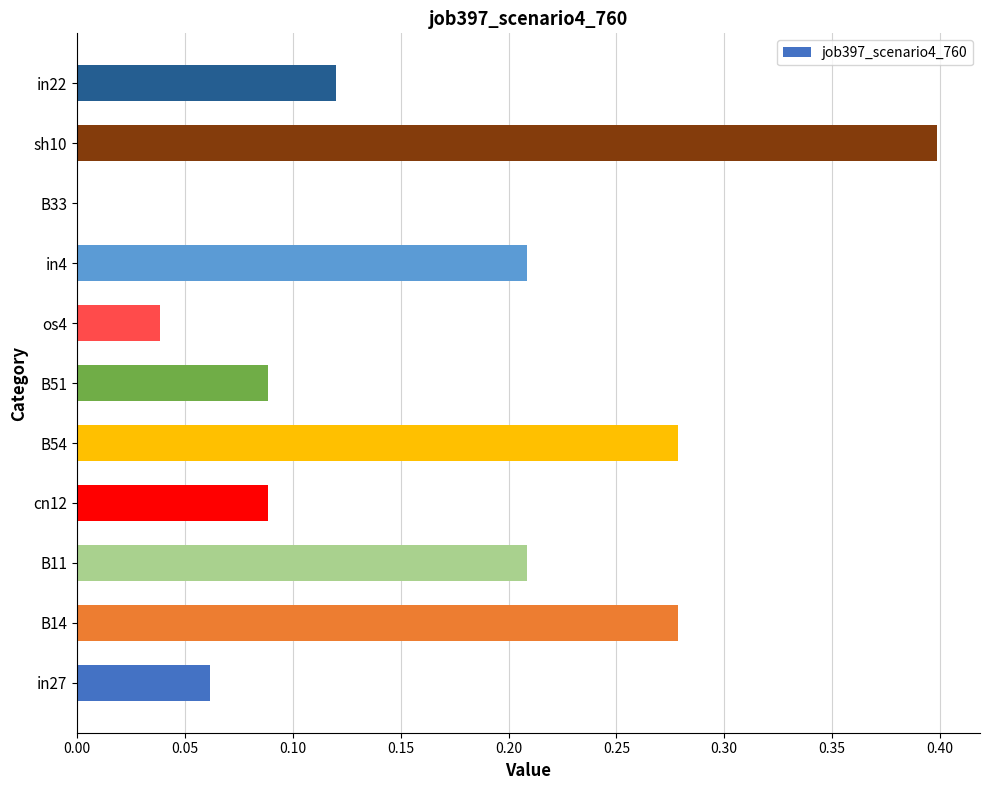

Are the bars horizontal?

Yes